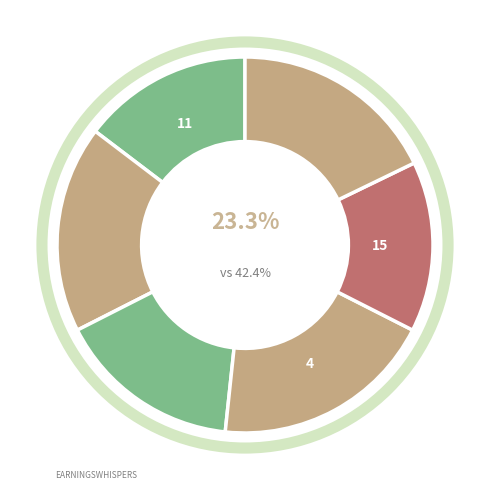

Approximately how many times larger is the value at 5 compared to 1?

1.0